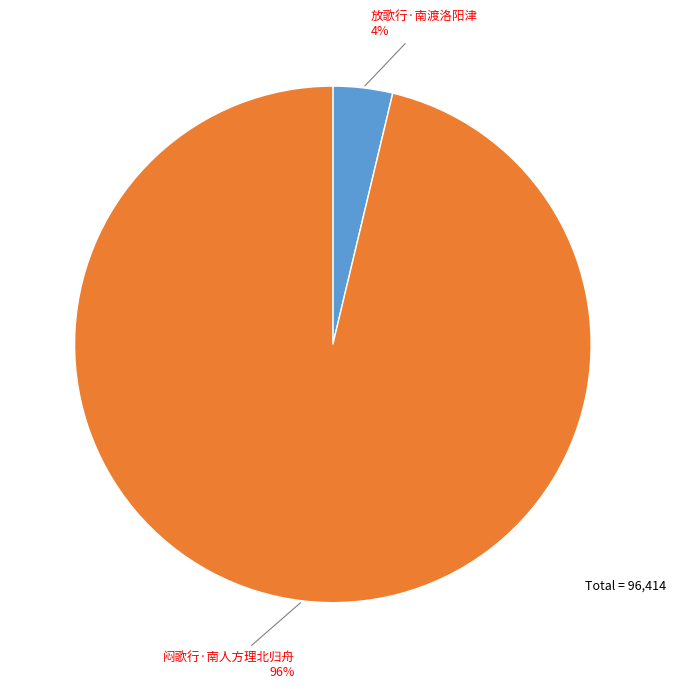

Count the number of slices in the pie.

2